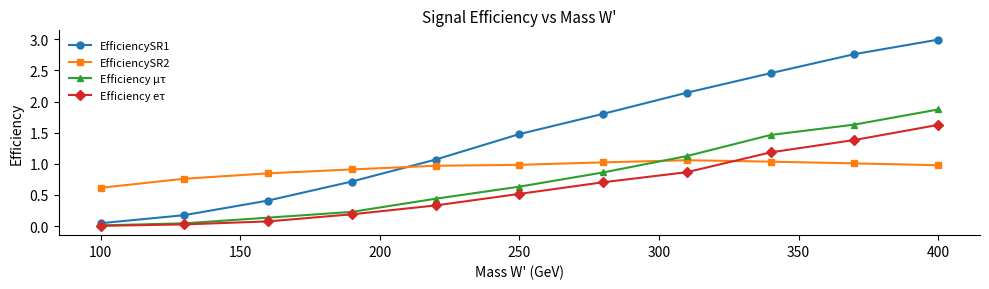

After their last crossing, which series has the higher values: EfficiencySR2 or EfficiencySR1?

EfficiencySR1